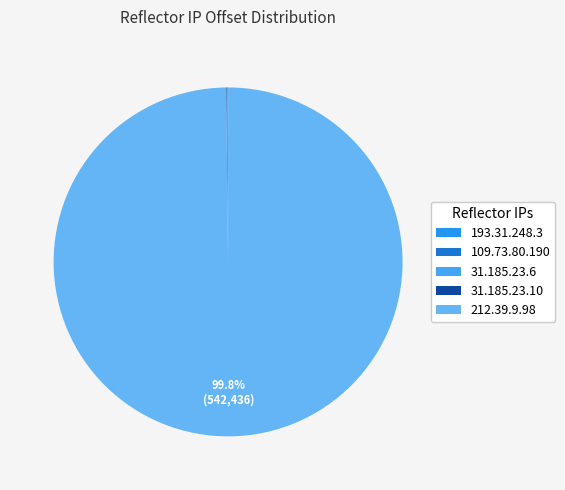

Rank the categories by value from highest to lowest.

212.39.9.98, 31.185.23.10, 109.73.80.190, 31.185.23.6, 193.31.248.3